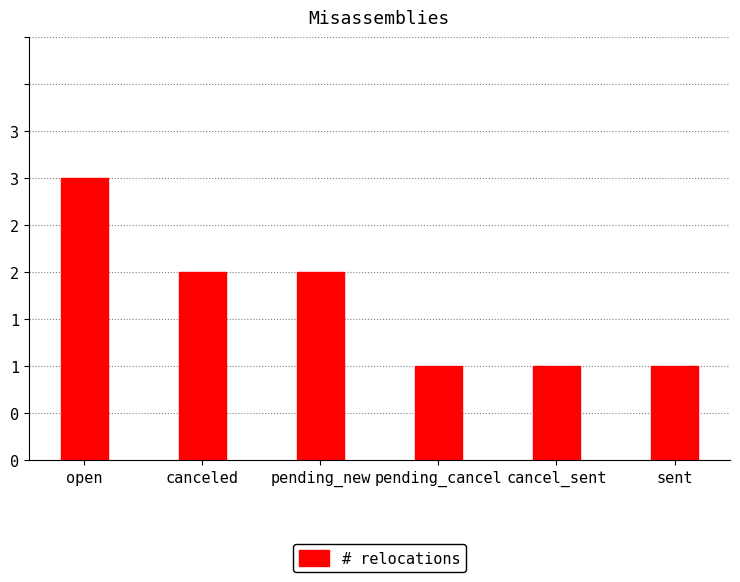

True or false: the data shows 3 at pending_new.

False